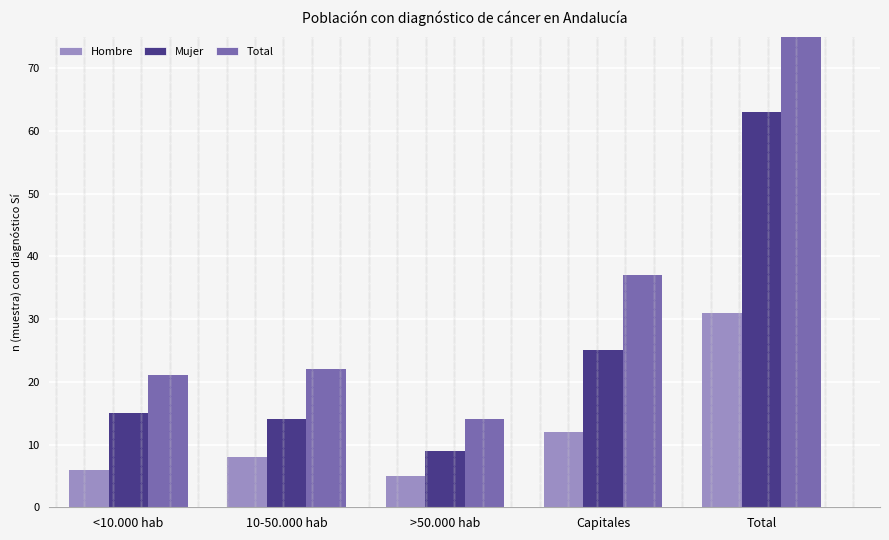

Between <10.000 hab and >50.000 hab, which series saw the biggest shift?

Total